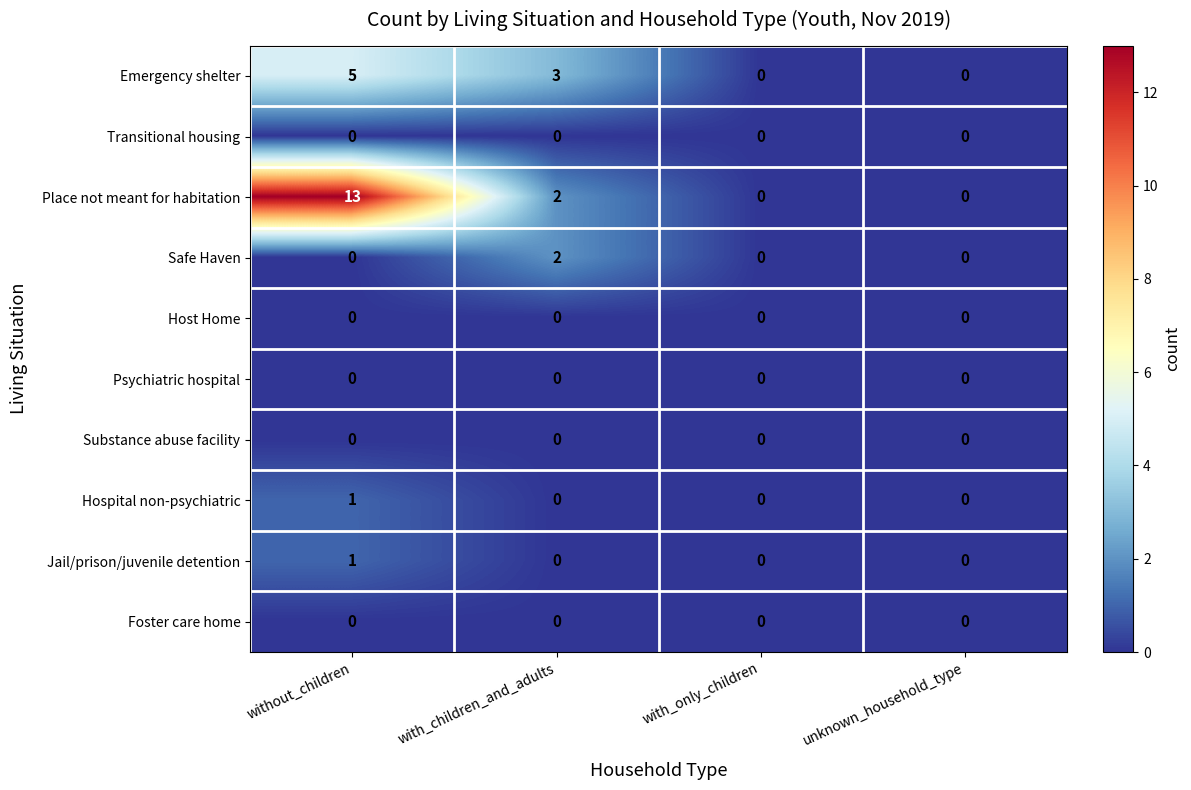

What is the total value across all series at with_children_and_adults?

7